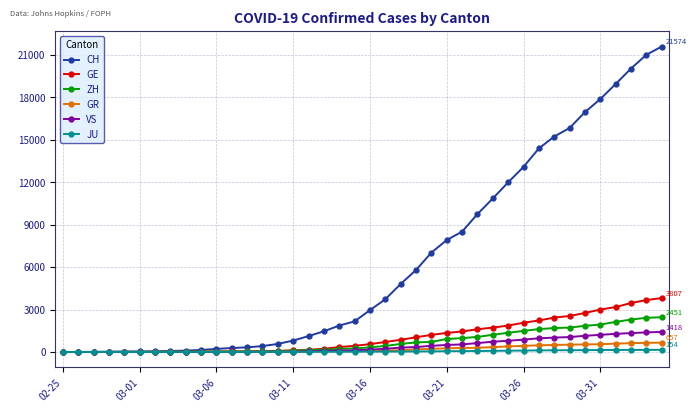

At how many categories does at least one series exceed 2677?

20